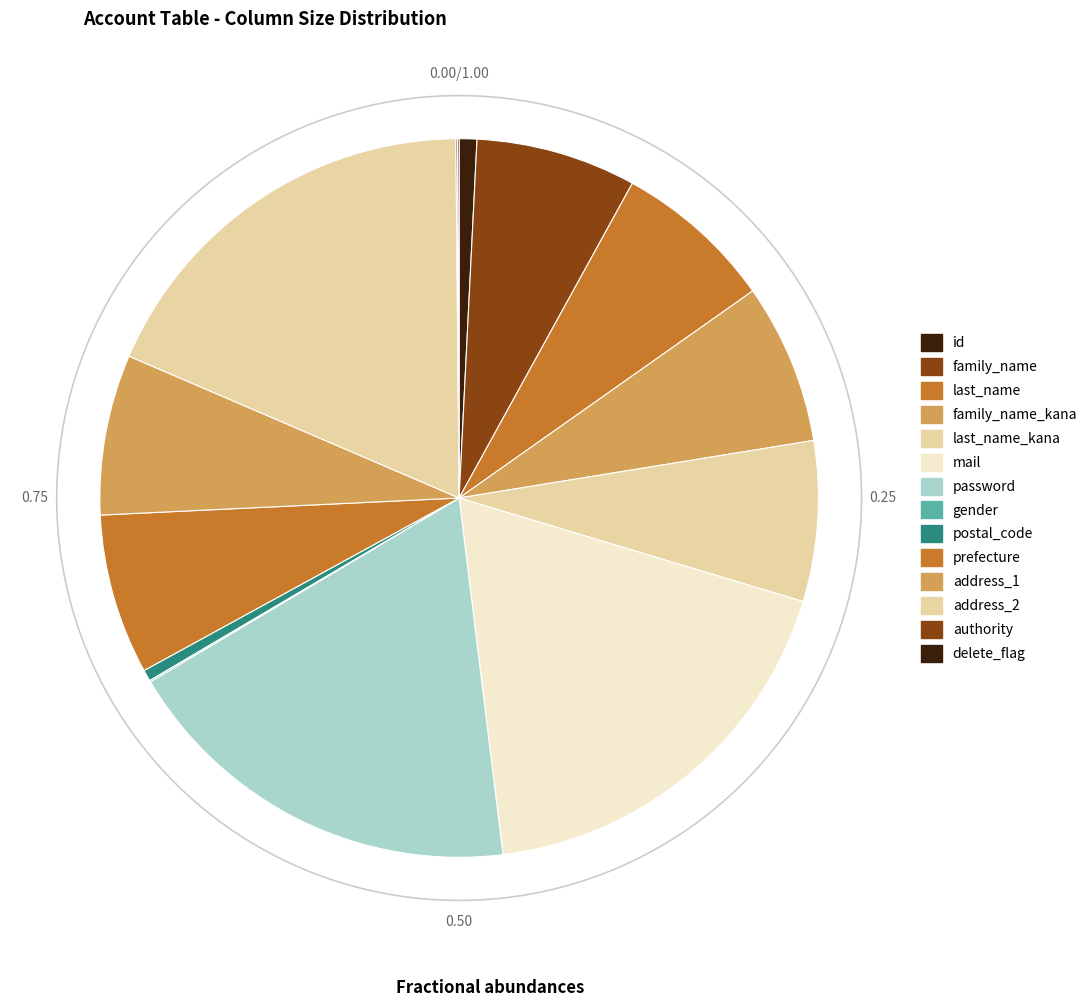

True or false: postal_code accounts for 11% of the total.

False